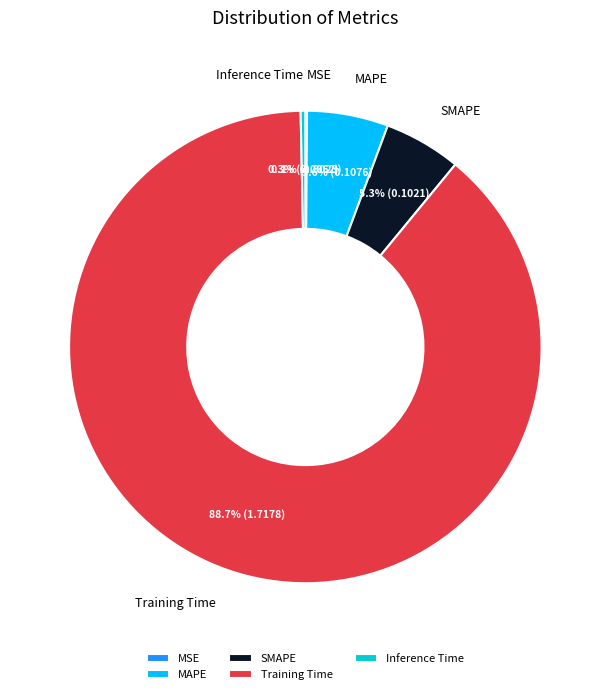

Which category accounts for the majority?

Training Time